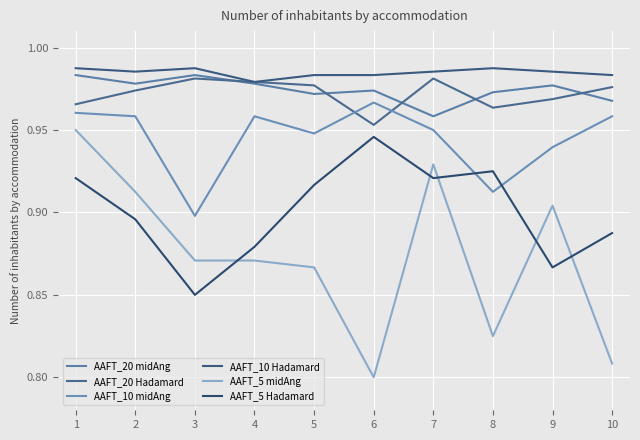

How many lines are shown in the chart?

6